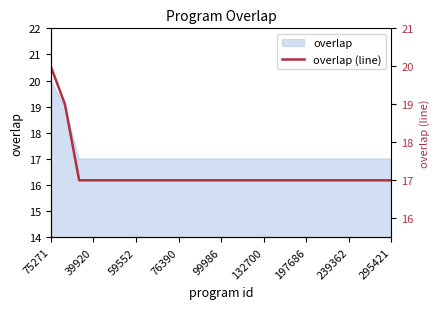

Between 239362 and 197686, which is larger?

239362